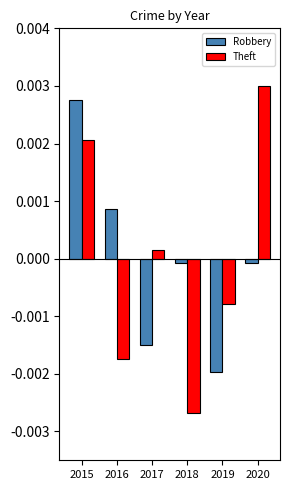

Are the bars grouped side by side (vs. stacked)?

Yes